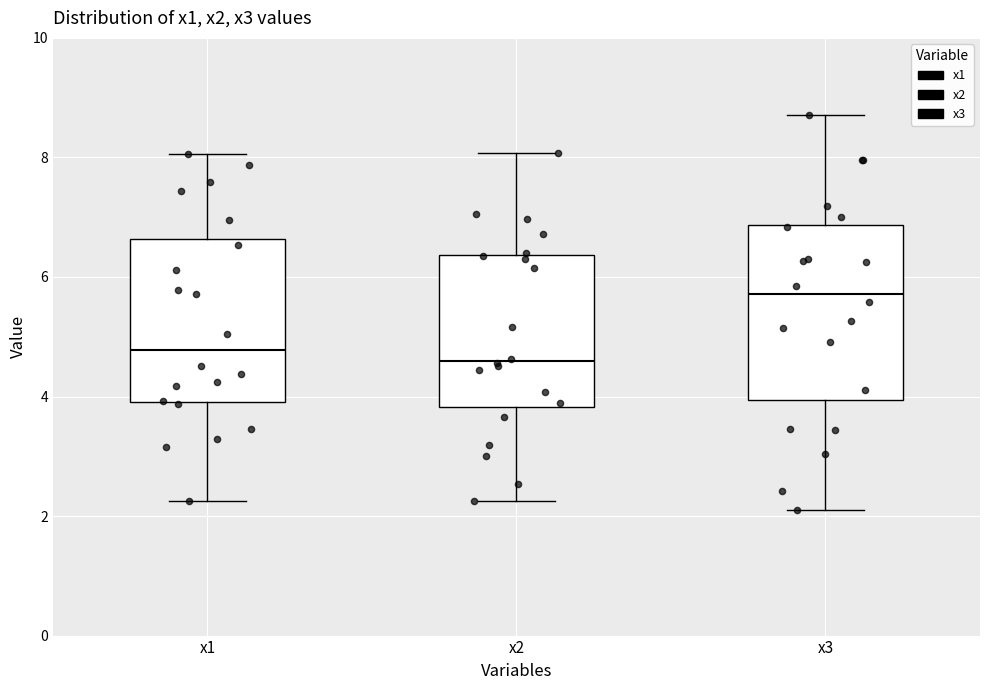

Reading left to right, read every box against the y-axis: the position of its median line, the range the box covers, and the ends of its whiskers. The values are not printed on the chart, so give them approximately, as read against the axis.

x1: median 4.8, box 4.0 to 6.6, whiskers 2.2 to 8.0
x2: median 4.6, box 3.8 to 6.4, whiskers 2.2 to 8.0
x3: median 5.8, box 4.0 to 6.8, whiskers 2.2 to 8.8